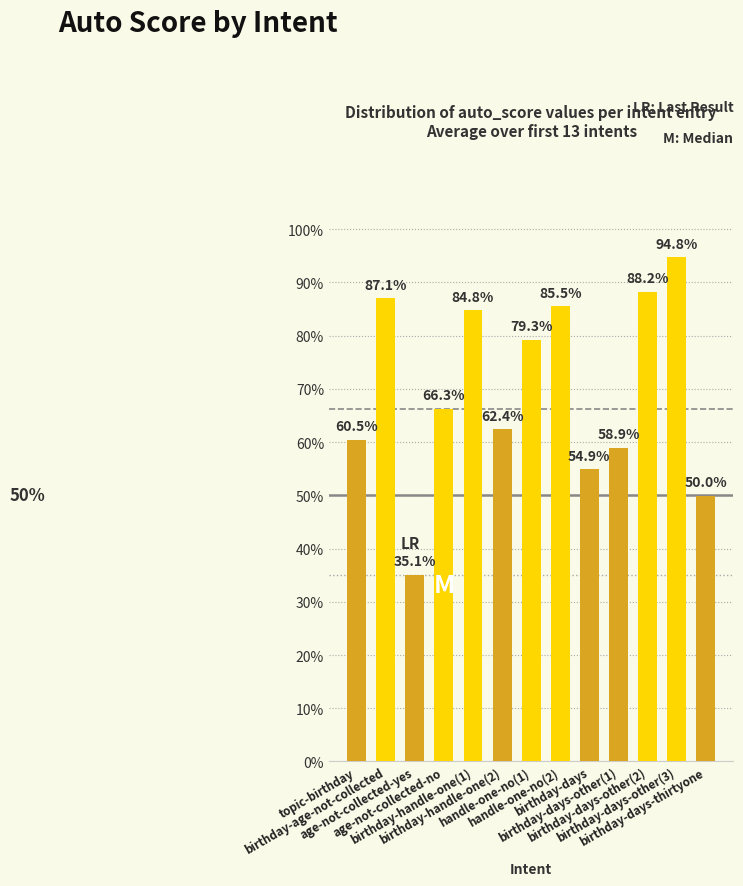

Rank the categories by value from highest to lowest.

birthday-days-other(3), birthday-days-other(2), birthday-age-not-collected, handle-one-no(2), birthday-handle-one(1), handle-one-no(1), age-not-collected-no, birthday-handle-one(2), topic-birthday, birthday-days-other(1), birthday-days, birthday-days-thirtyone, age-not-collected-yes